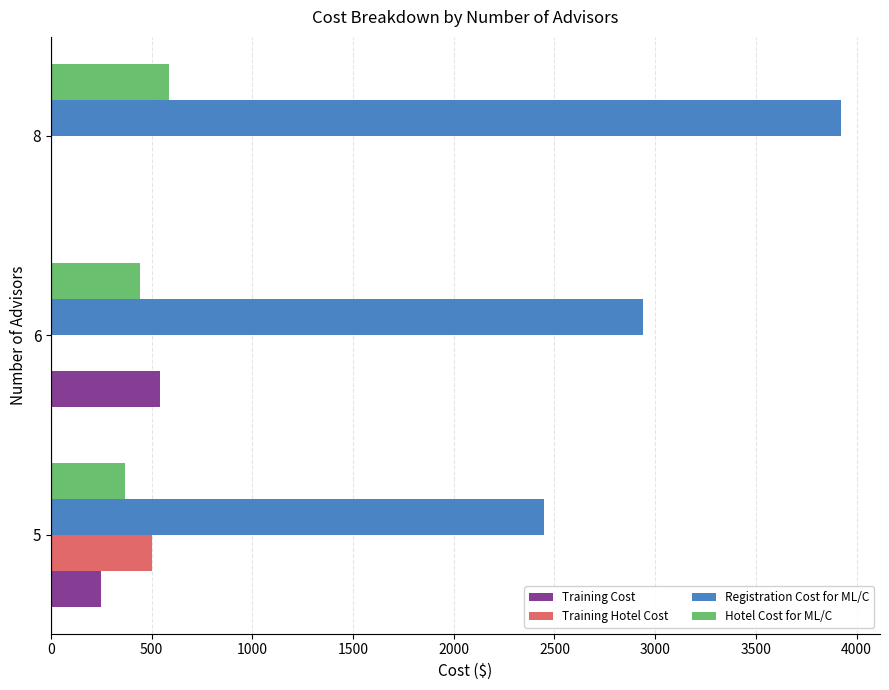

What is the sum of all Training Cost values?

790.0